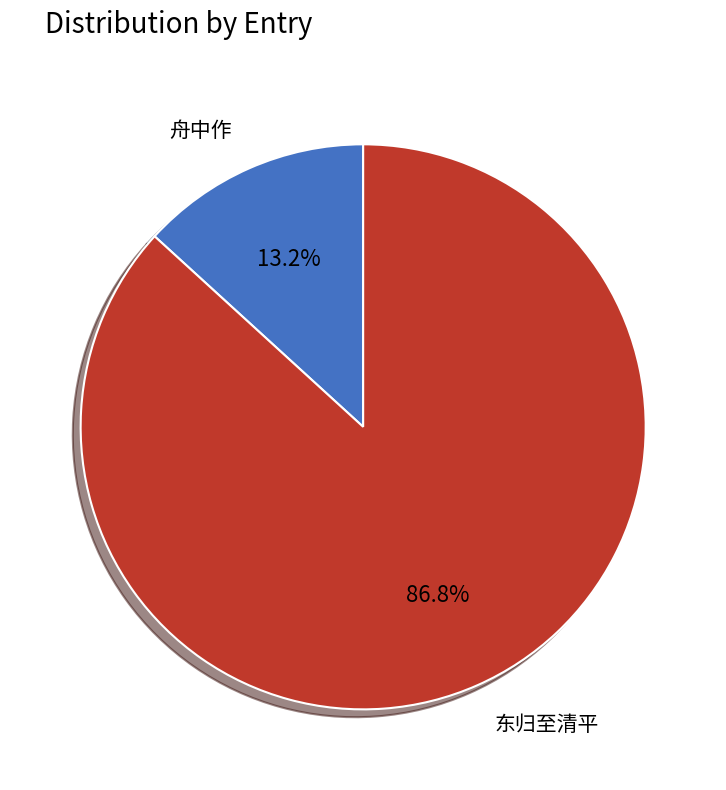

Is there a majority slice in this chart?

Yes